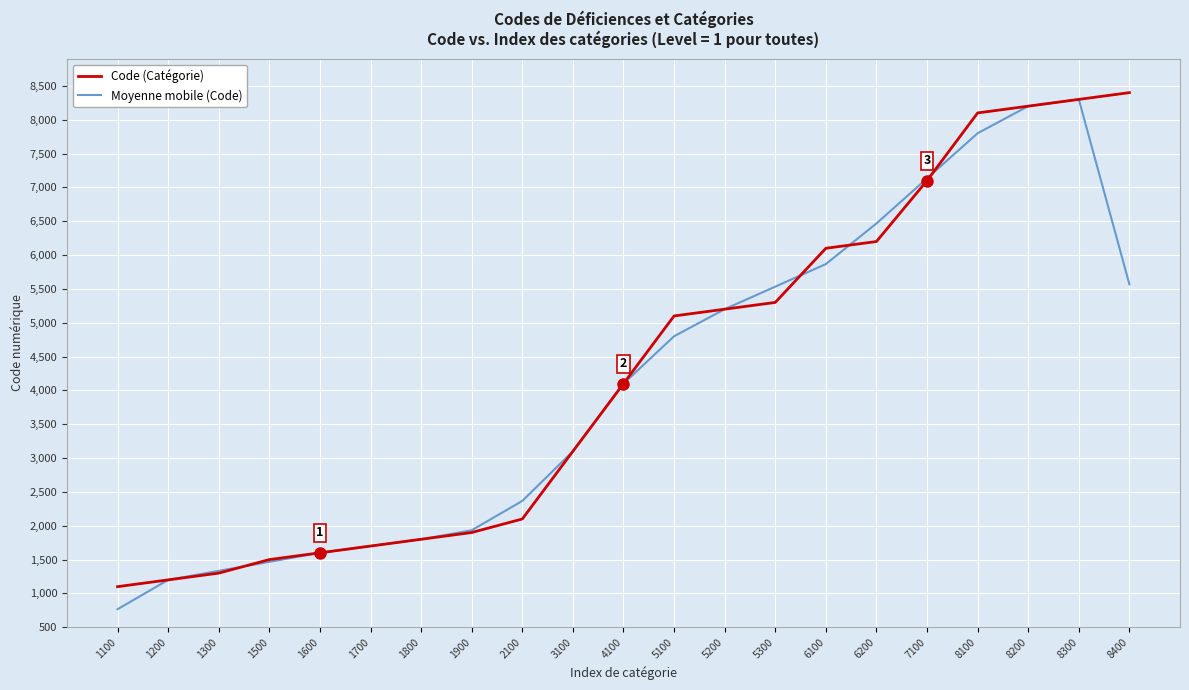

At how many categories does at least one series exceed 5942?

7